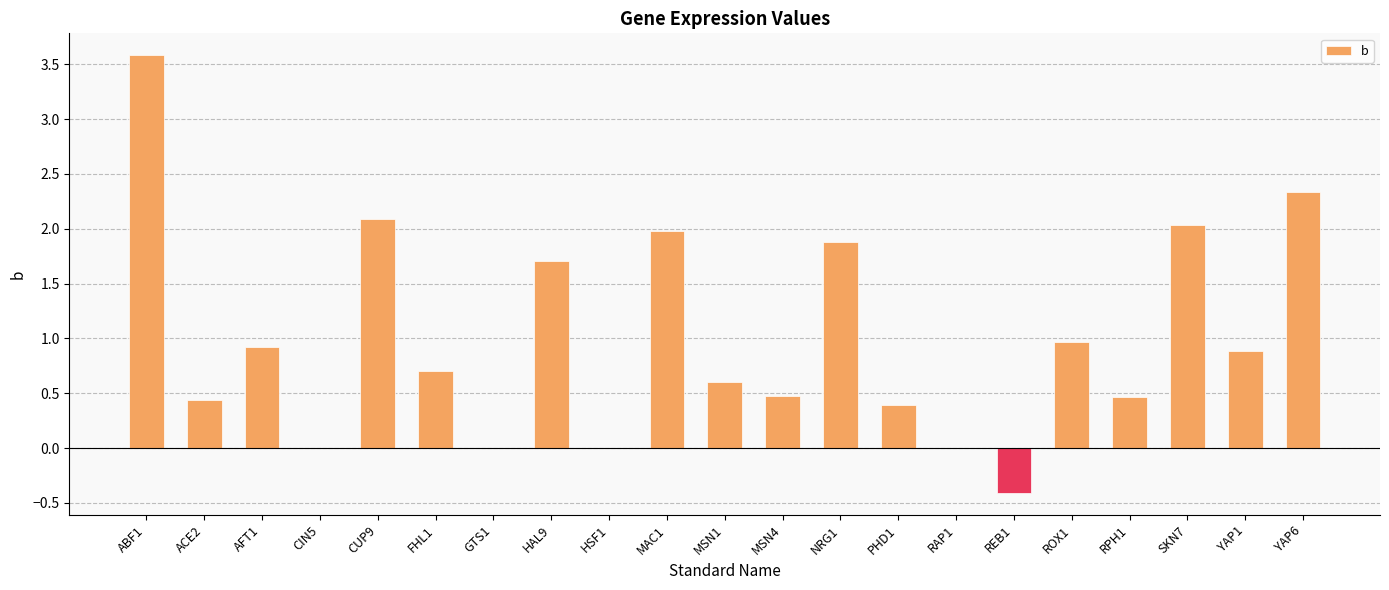

Is it true that the value at MAC1 is 2.0?

True